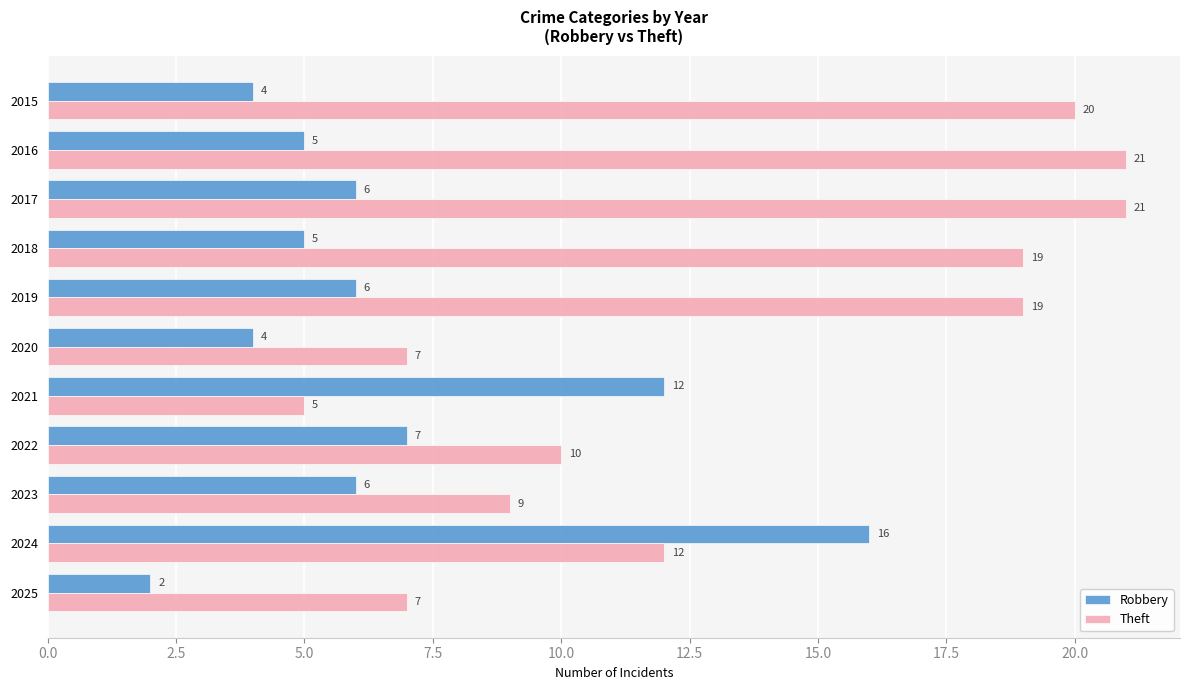

Count the number of data series in this chart.

2